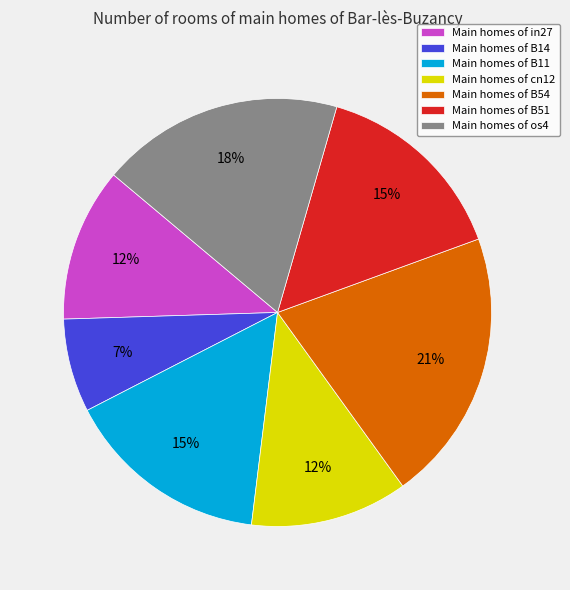

Which has a higher value, Main homes of B54 or Main homes of B11?

Main homes of B54